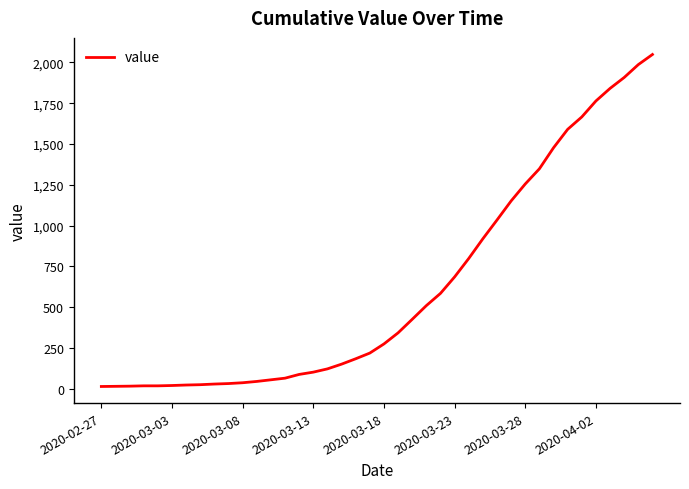

What is the difference between the maximum and minimum values?

2036